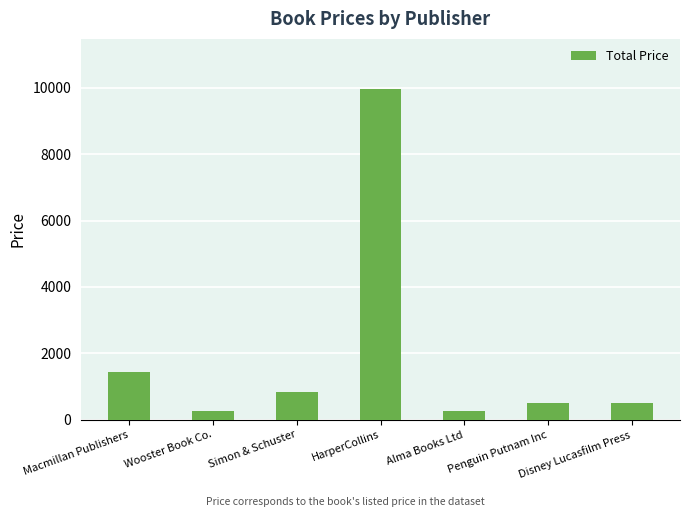

What position from the left is Wooster Book Co.?

2